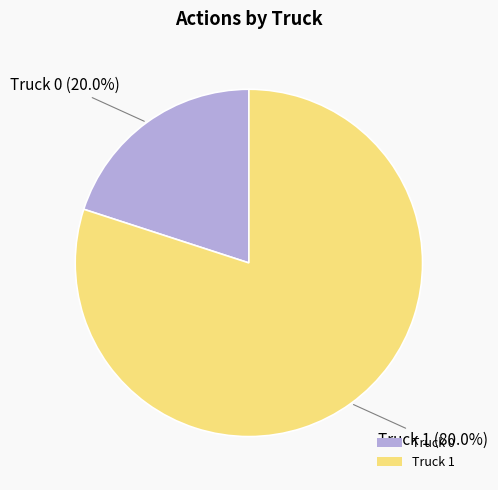

The Truck 1 slice represents 95% of the pie. True or false?

False